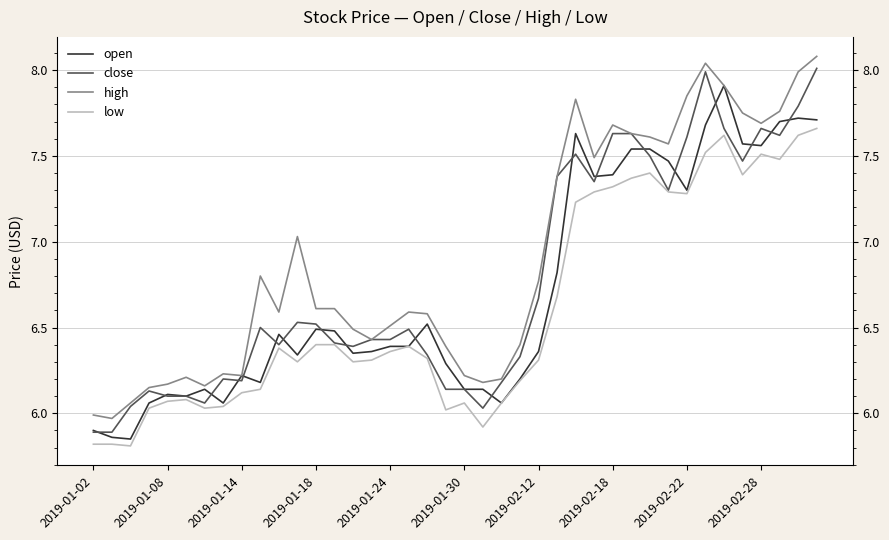

Which series has the largest total across all categories?

high